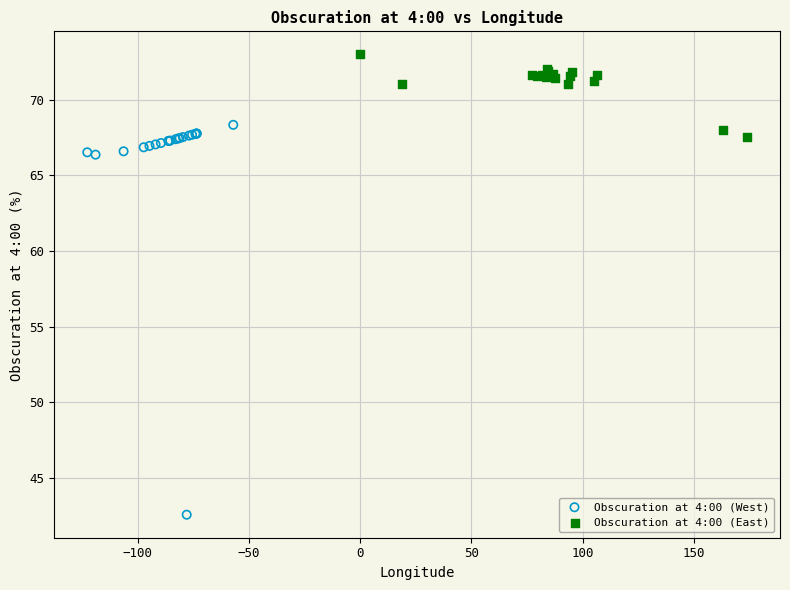

Which series reaches the minimum Y coordinate?

Obscuration at 4:00 (West)